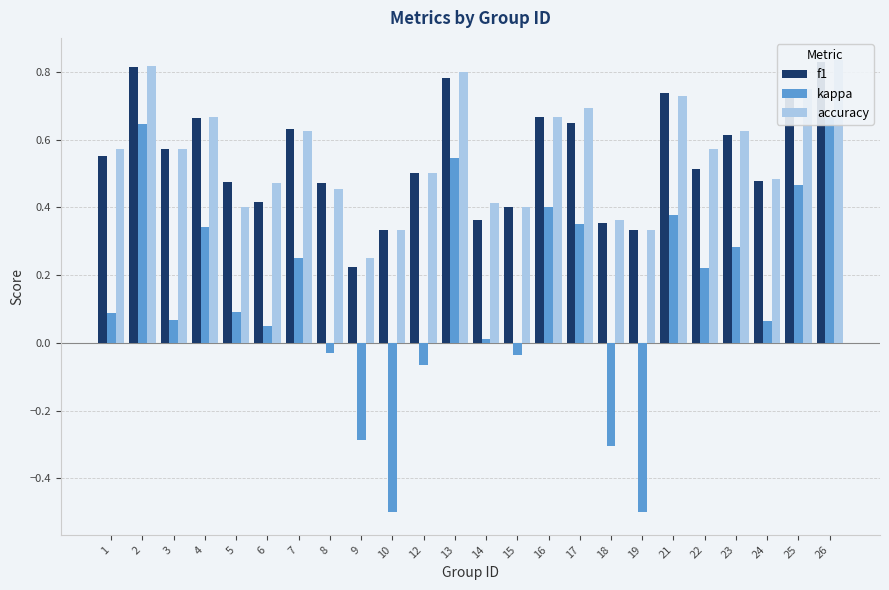

What is the average value of the f1 series?

0.5